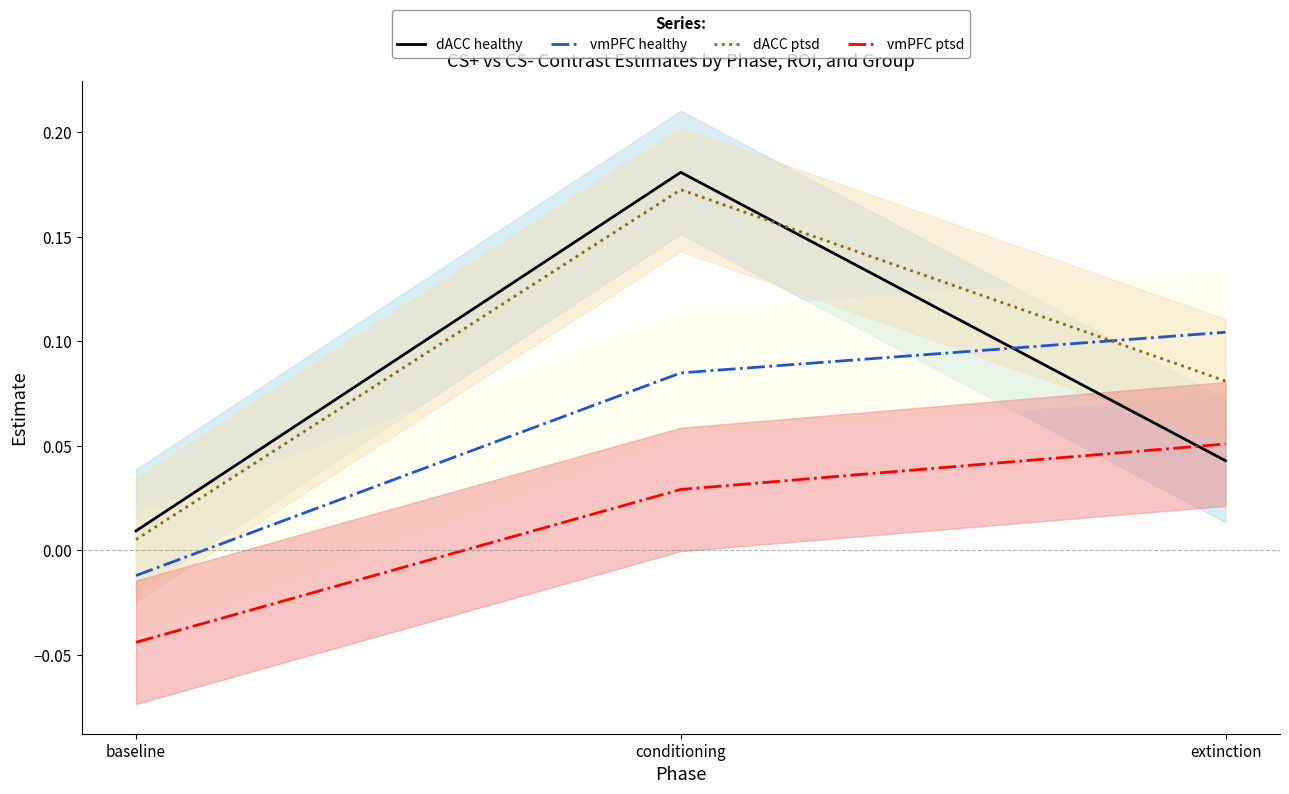

Does the chart display data point markers on the line(s)?

No